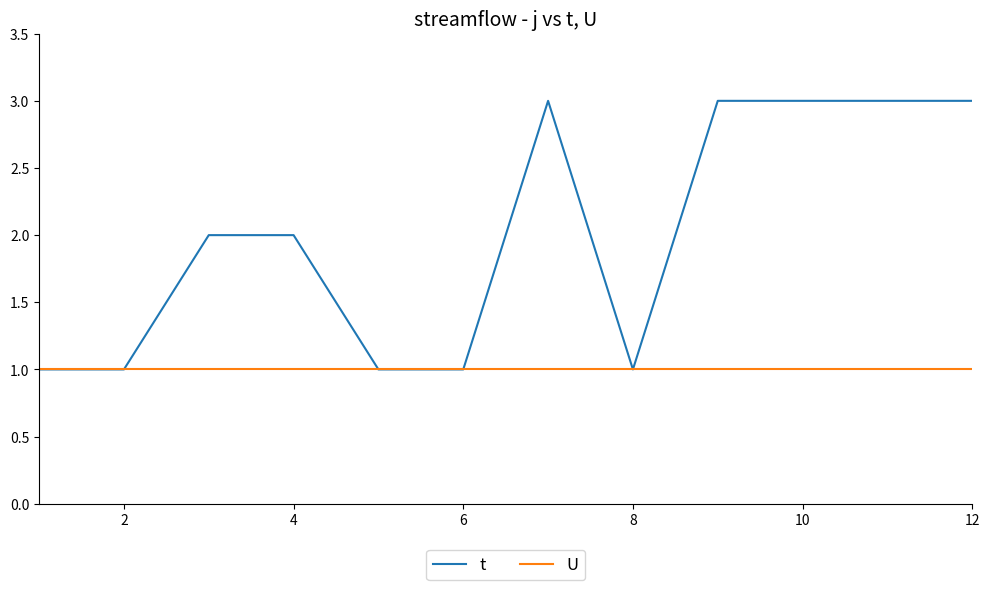

Which series has the widest spread of values?

t